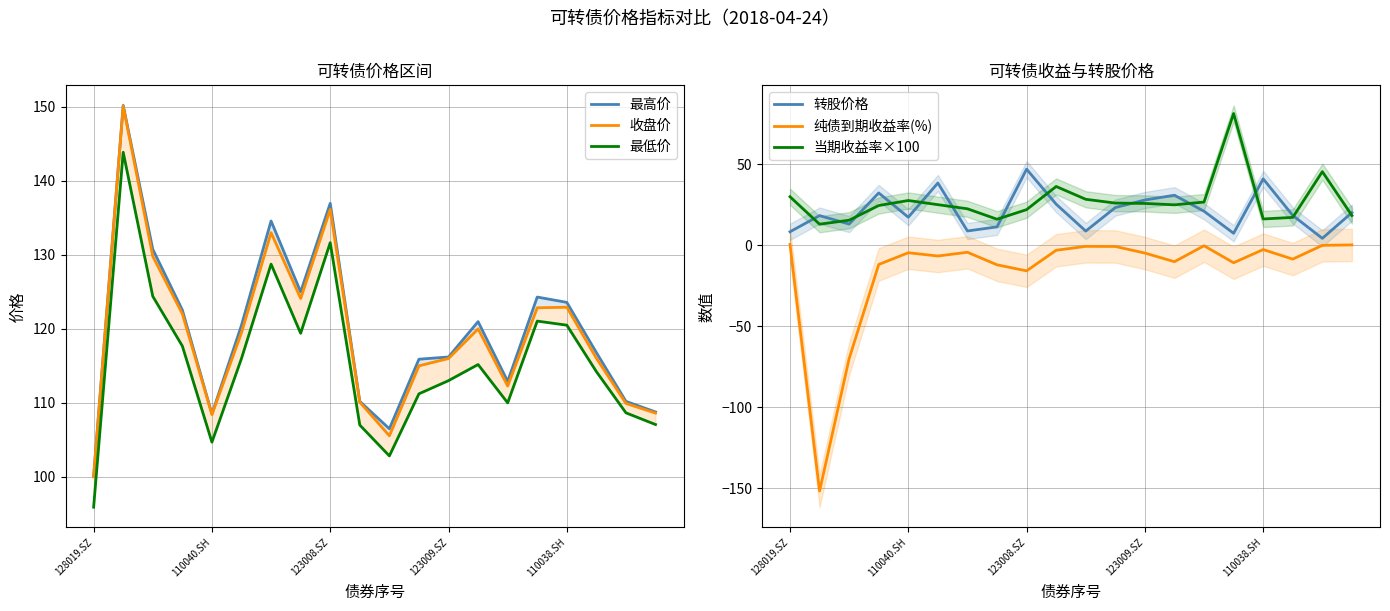

What is the sum of all 最低价 values?

2313.1